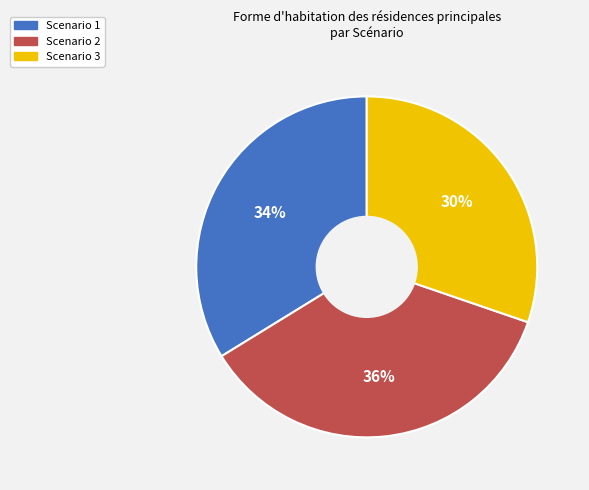

Combined, do Scenario 3 and Scenario 1 account for over 50%?

Yes